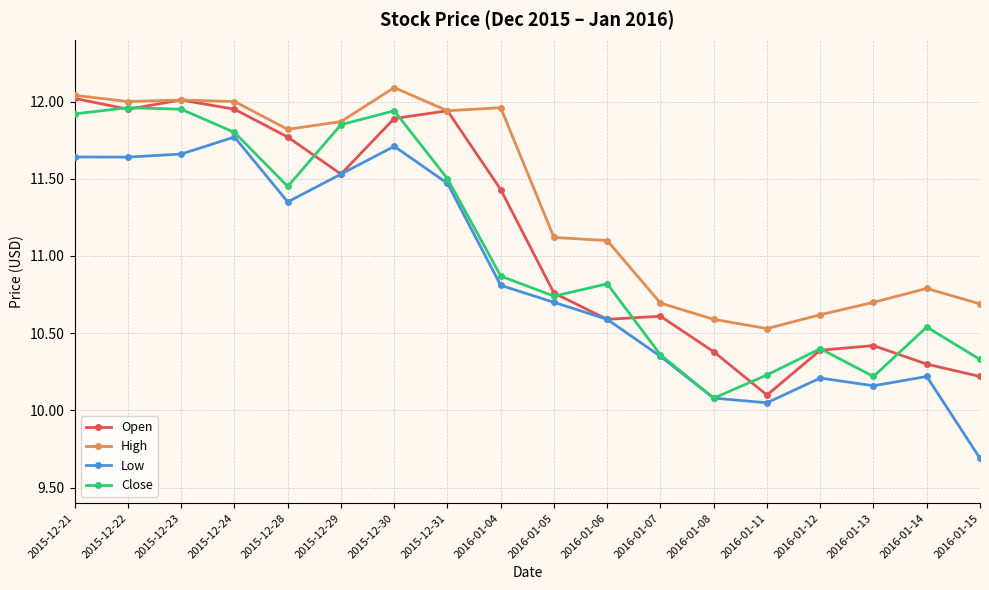

The value of Open at 2016-01-13 is 10.4. True or false?

True